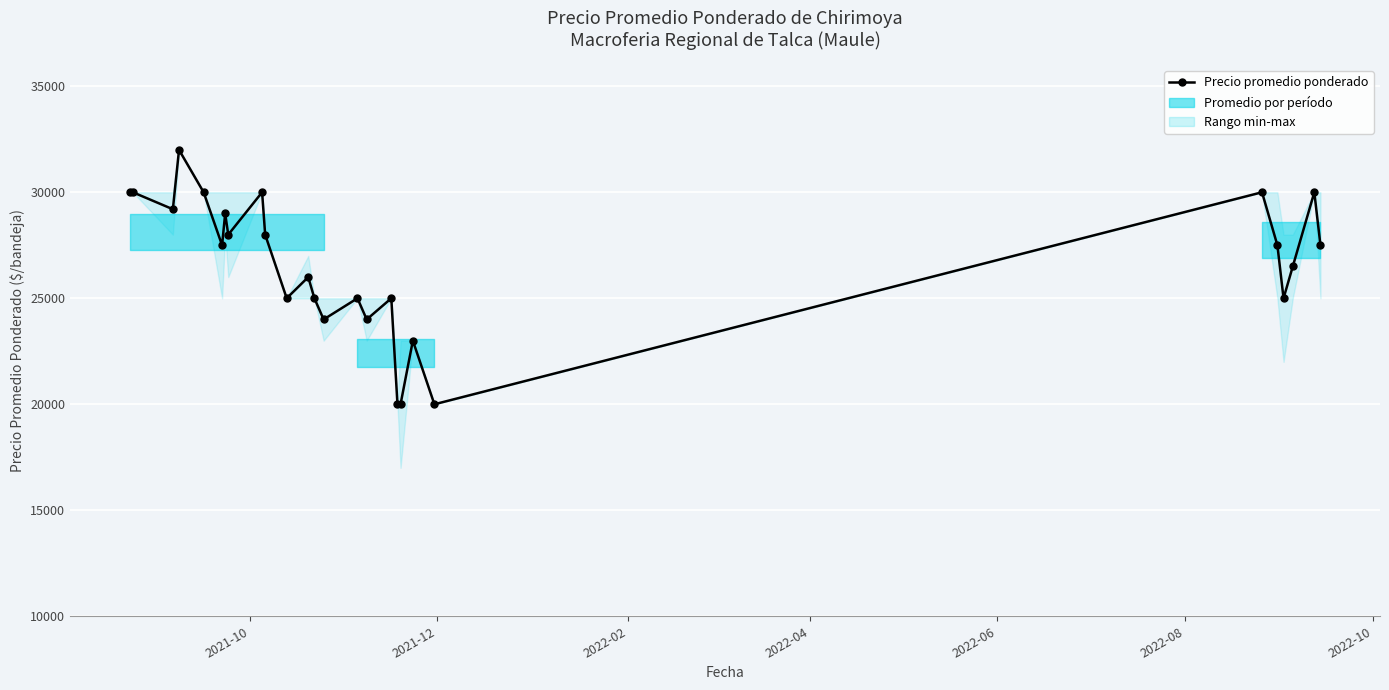

How many lines are shown in the chart?

1